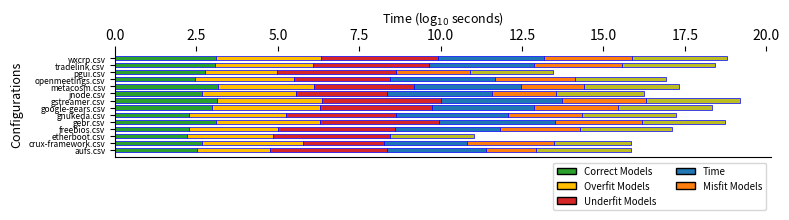

What is the total value across all series at wxcrp.csv?

18.8